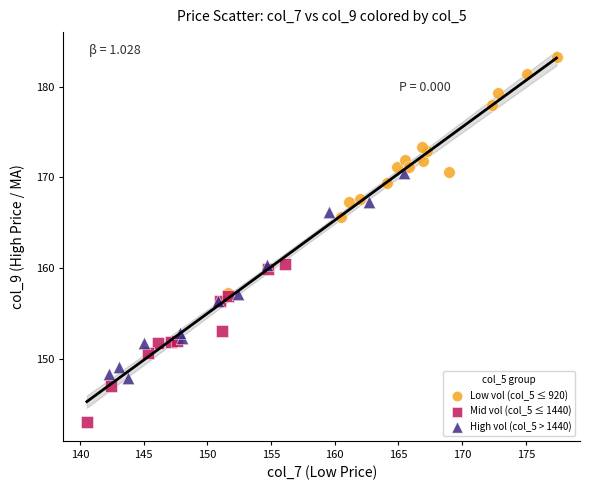

Which series reaches the maximum Y coordinate?

Low vol (col_5 ≤ 920)